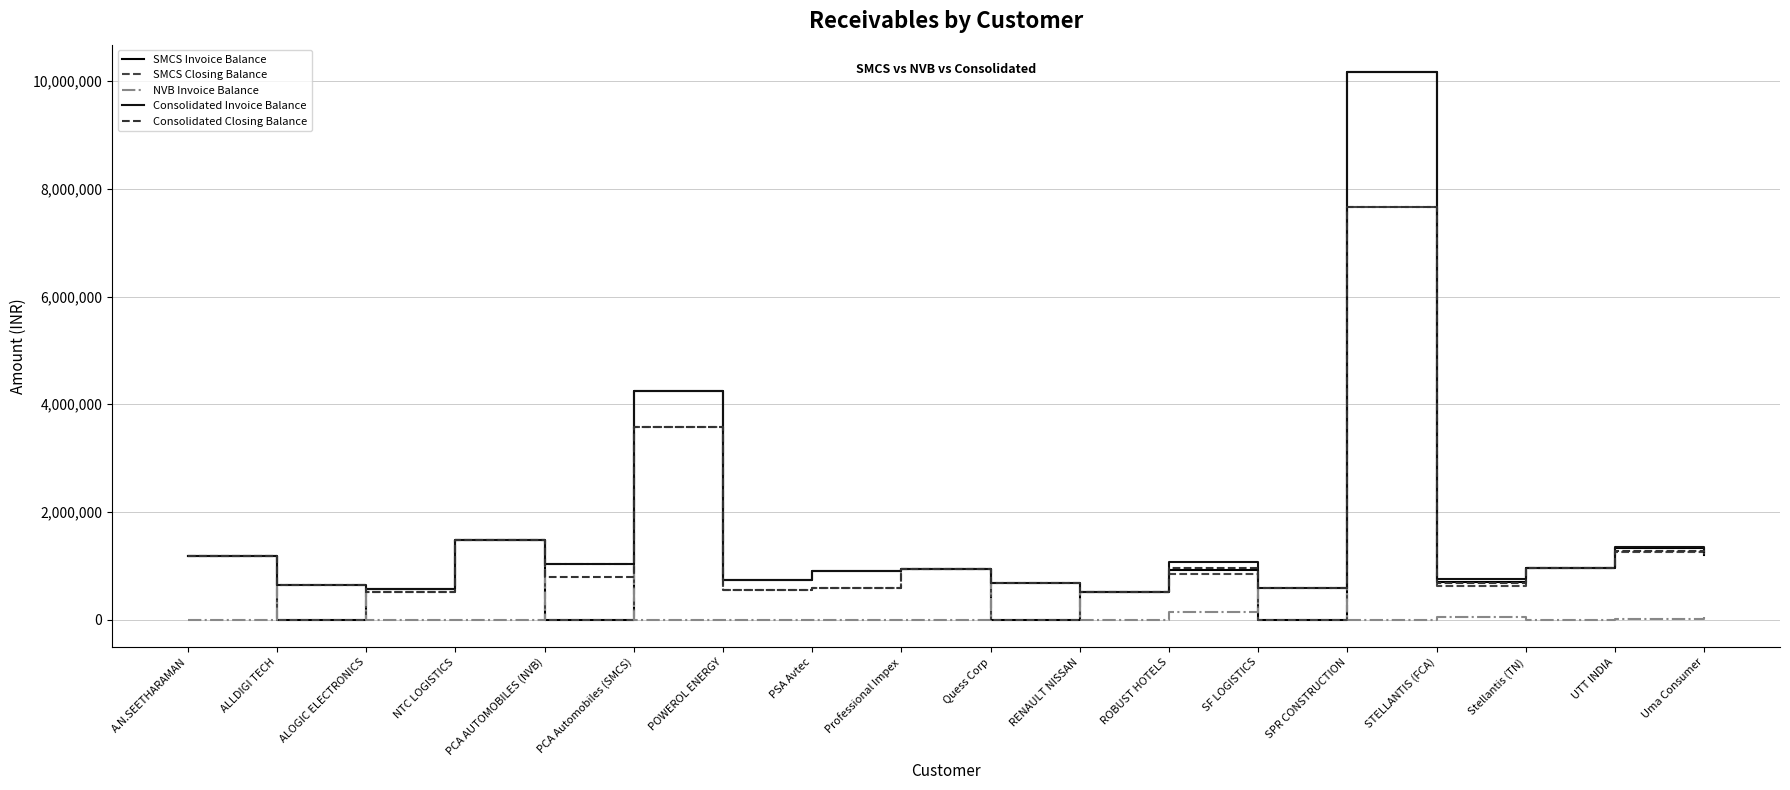

Which label corresponds to the largest value in the chart?

SPR CONSTRUCTION